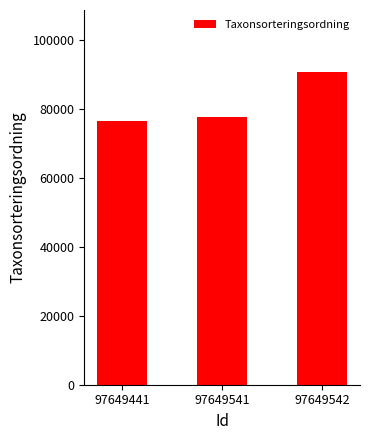

Does the chart contain stacked bars?

No